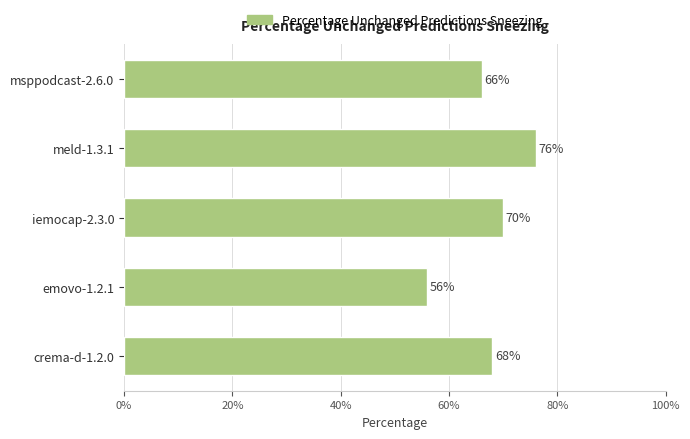

Does the chart contain any negative values?

No